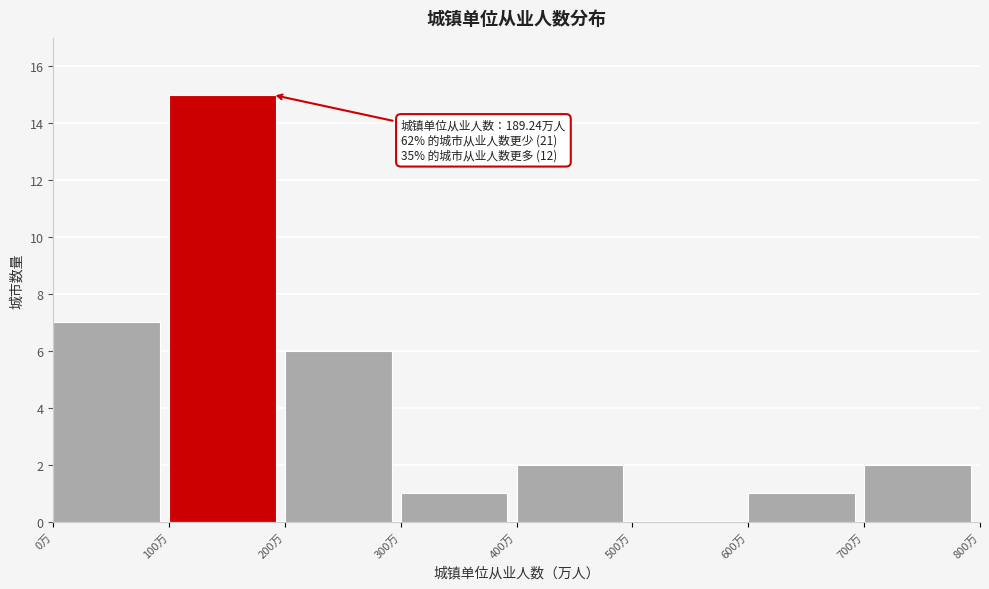

Which range on the x-axis has the tallest bar?

100 to 200